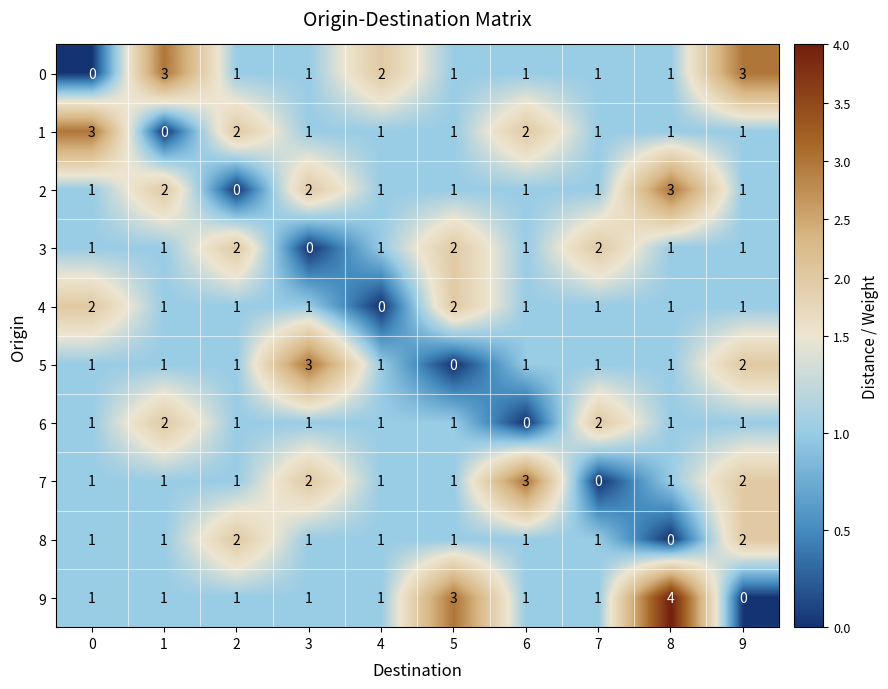

Between 3 and 5, which series saw the biggest shift?

5